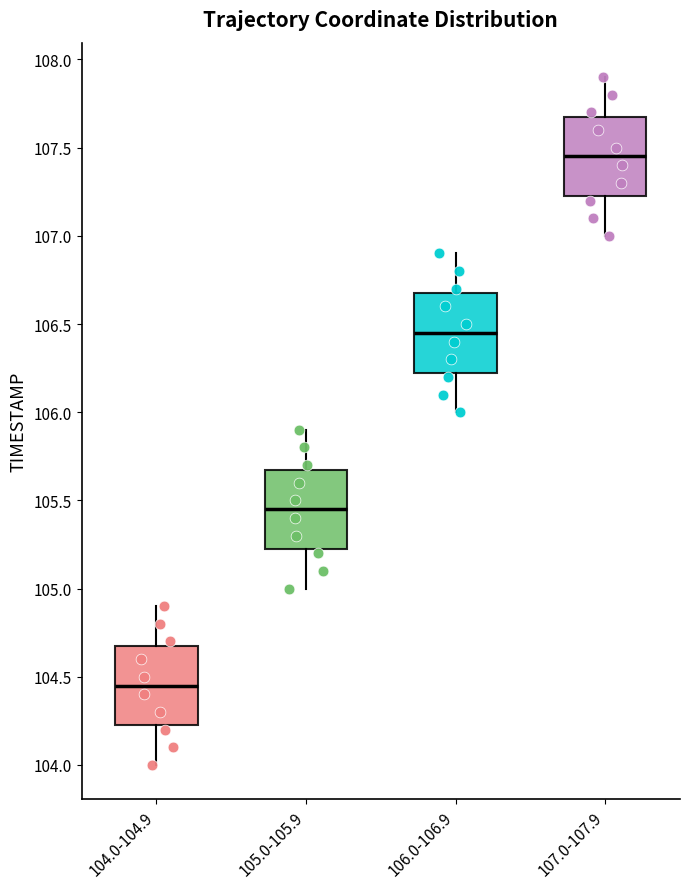

Reading left to right, transcribe this box plot: for each box, give where its median line is, the range the box spans, and where its two whiskers end, as read against the y-axis. The values are not printed on the chart, so give them approximately, as read against the axis.

104.0-104.9: median 104.45, box 104.25 to 104.70, whiskers 104.00 to 104.90
105.0-105.9: median 105.45, box 105.25 to 105.70, whiskers 105.00 to 105.90
106.0-106.9: median 106.45, box 106.25 to 106.70, whiskers 106.00 to 106.90
107.0-107.9: median 107.45, box 107.25 to 107.70, whiskers 107.00 to 107.90